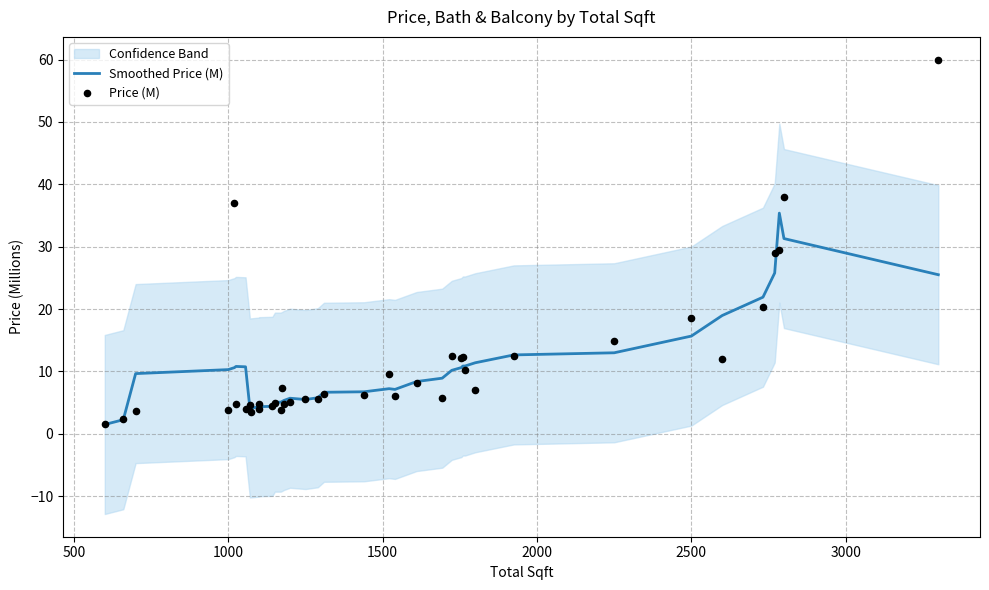

At how many categories does at least one series exceed 24?

5